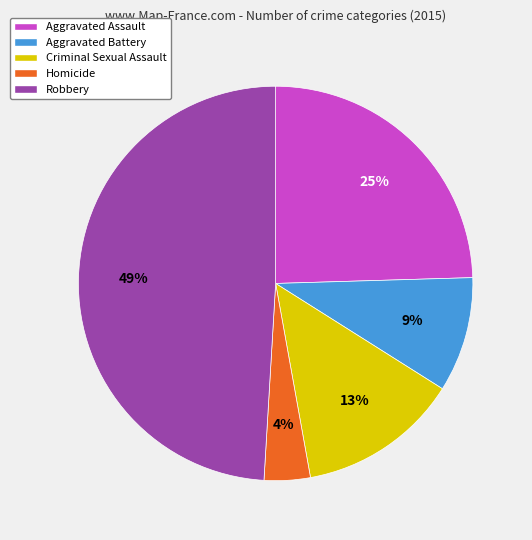

What is the largest slice in the pie chart?

Robbery